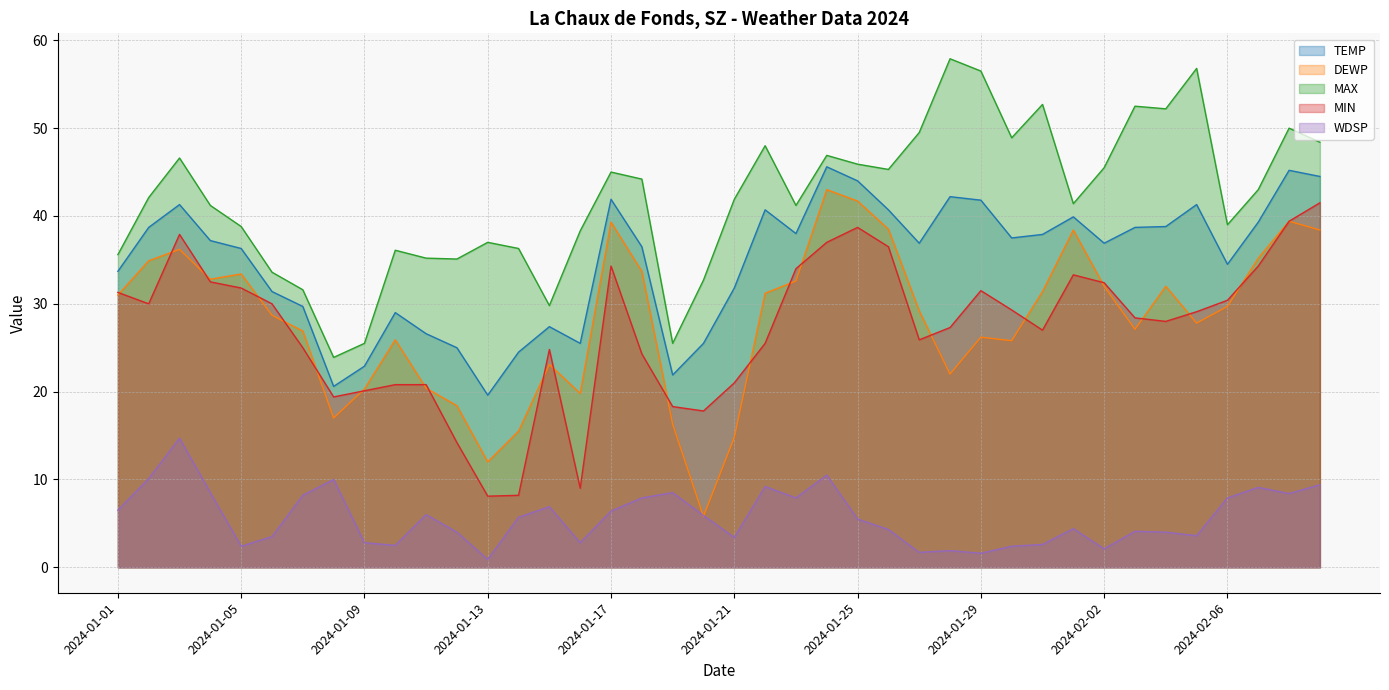

What are all the series names shown in the legend?

TEMP, DEWP, MAX, MIN, WDSP